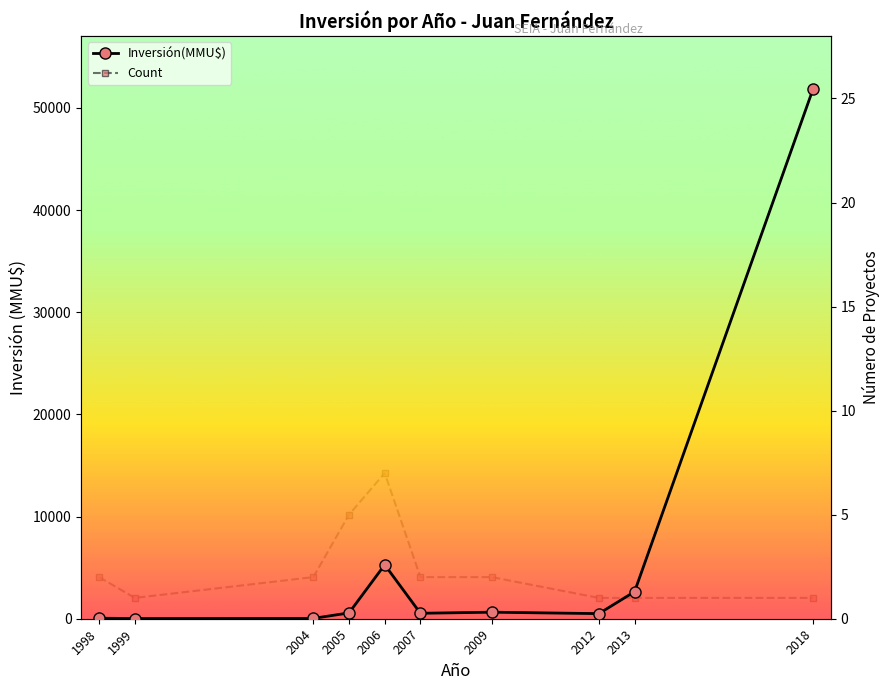

How many interior local peaks does the Count series have?

1